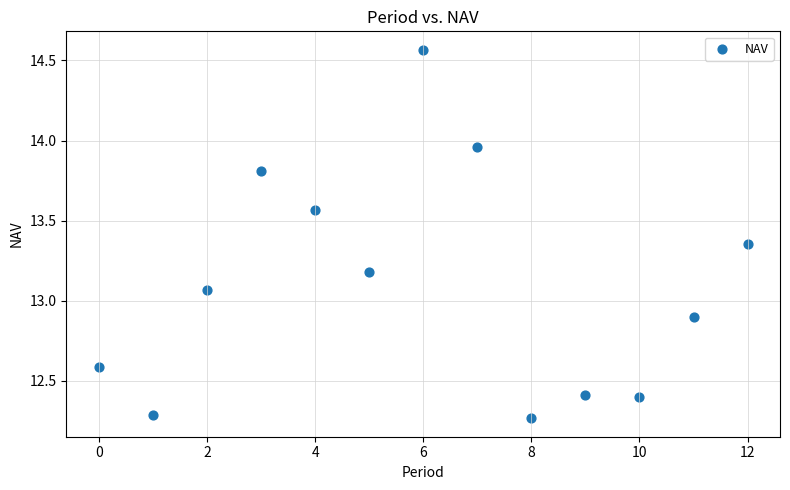

What is the range of Y values (max minus min)?

2.3